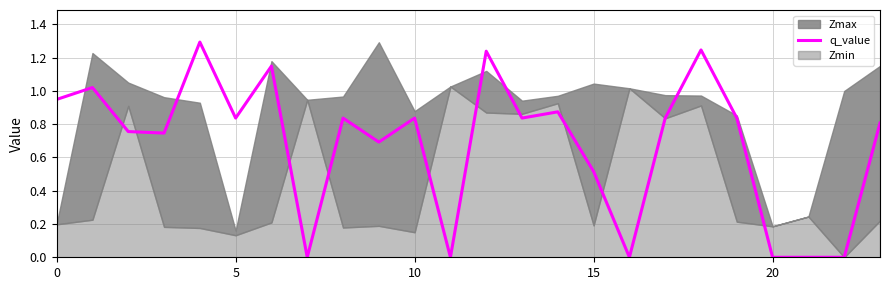

What is the greatest value displayed?

1.3